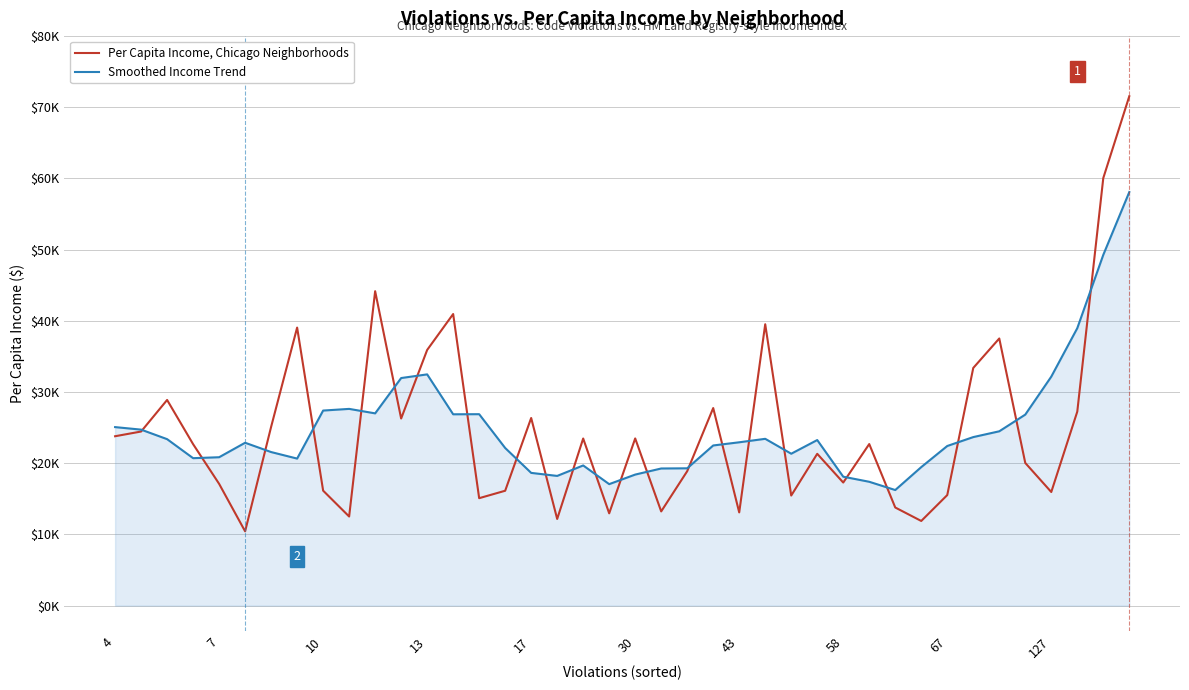

True or false: Per Capita Income, Chicago Neighborhoods and Smoothed Income Trend intersect in this chart.

True